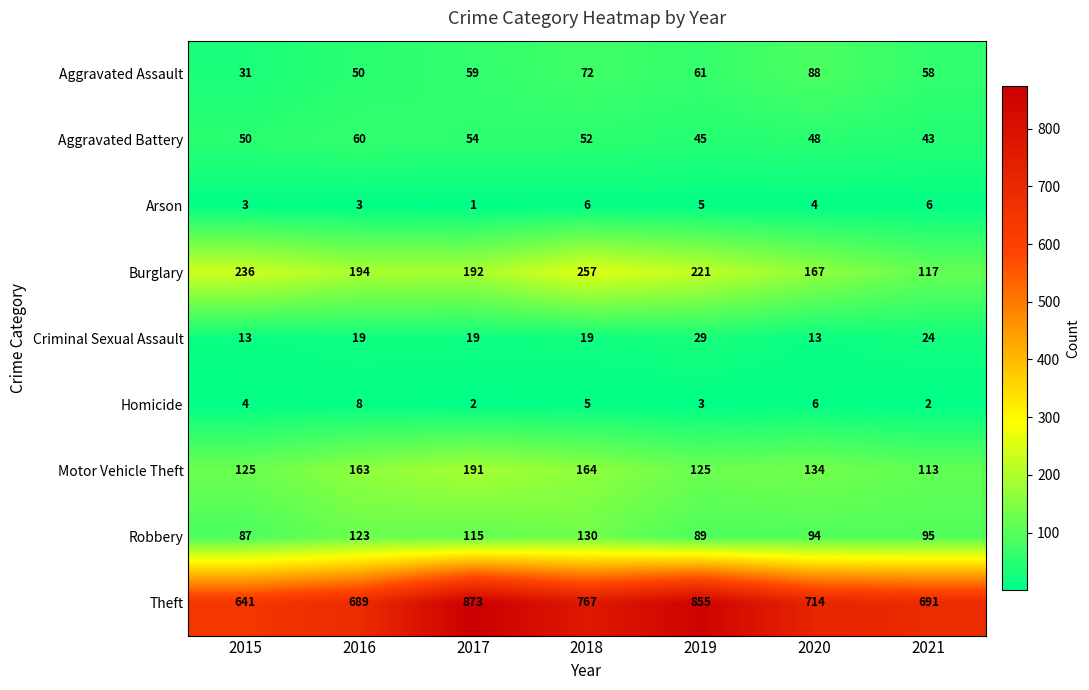

How many Criminal Sexual Assault values are between 13 and 24?

6